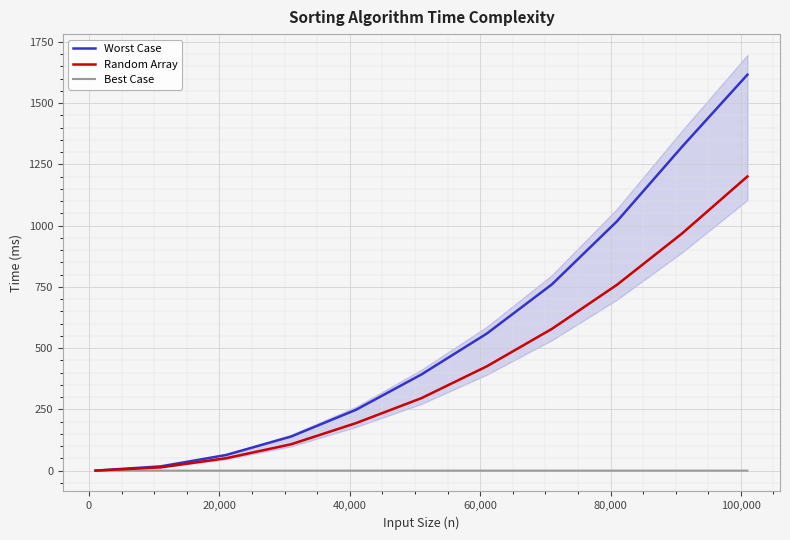

Reading left to right, list all the values displayed in this chart.

Worst Case: 0.1	17.5	63.6	139.2	248.9	392.8	559.2	760.1	1018.2	1323.1	1616.5
Random Array: 0.1	13.5	50.5	107.6	194.4	296.0	425.5	578.6	758.9	968.8	1200.9
Best Case: 0.0	0.0	0.0	0.0	0.0	0.0	0.0	0.0	0.0	0.0	0.0